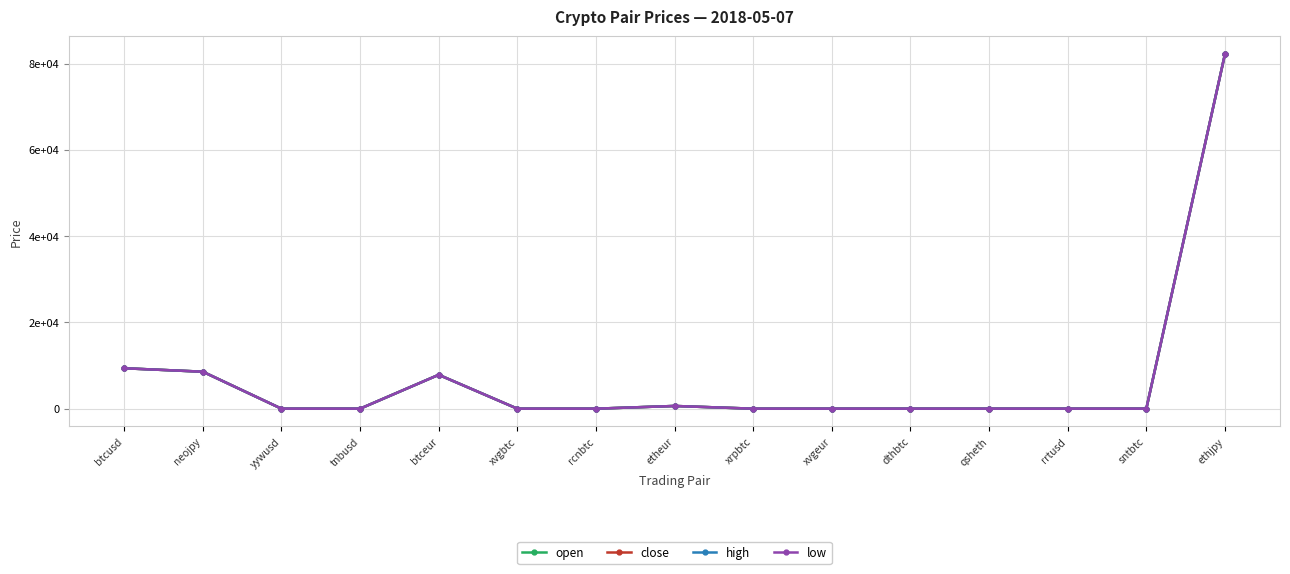

At how many categories does at least one series exceed 16565?

1